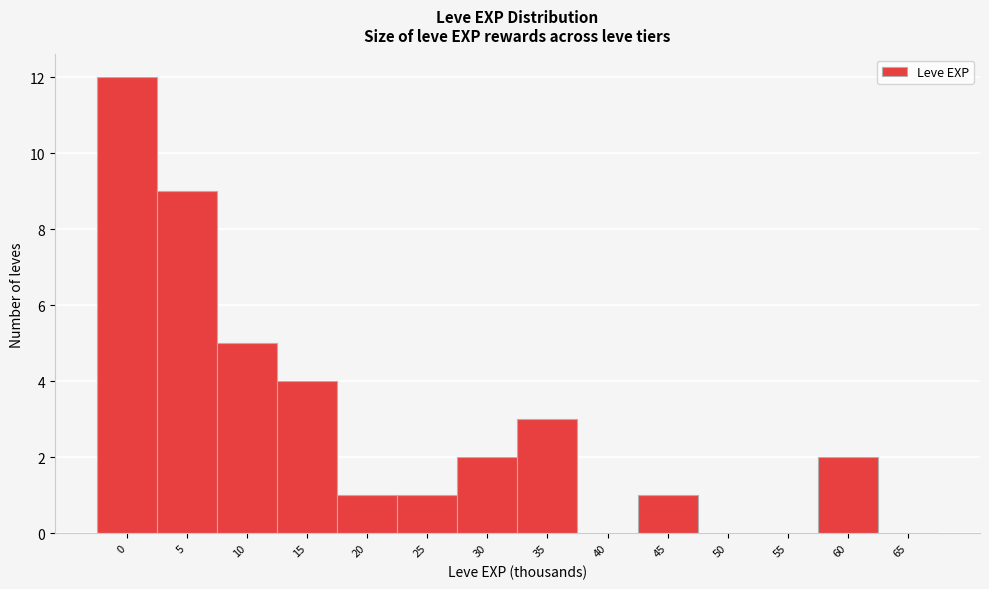

Reading left to right, what are all the values shown in this chart?

0=12	5=9	10=5	15=4	20=1	25=1	30=2	35=3	40=0	45=1	50=0	55=0	60=2	65=0